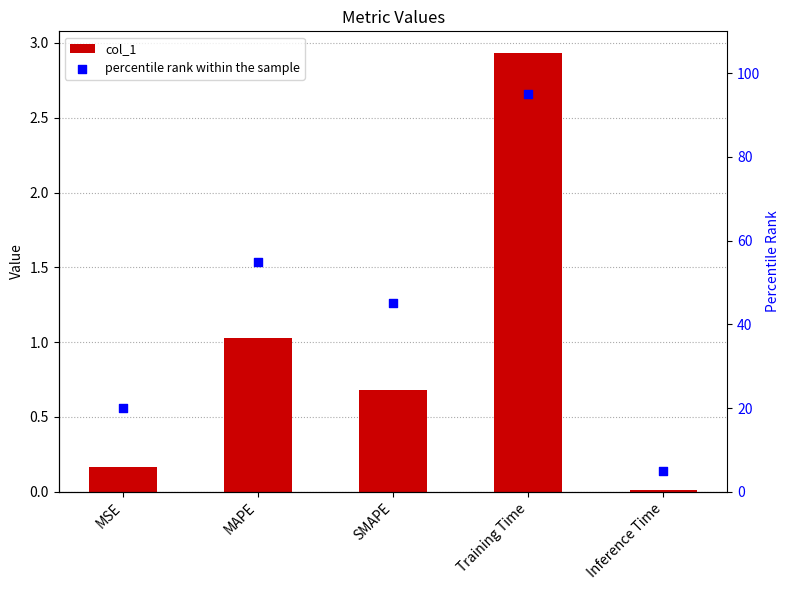

What is the total value across all series at Training Time?

97.9